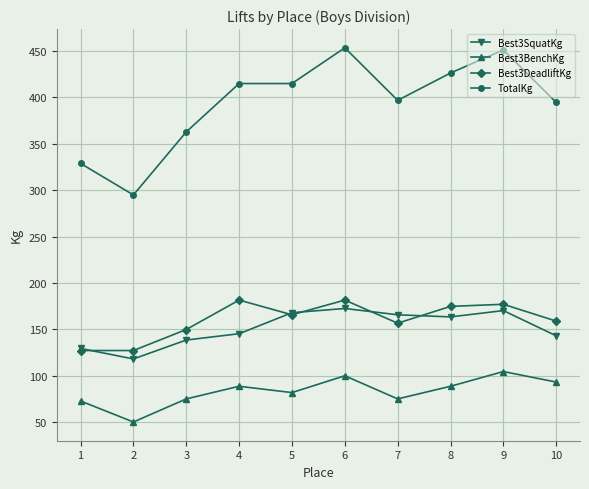

Which category has the highest value in the Best3BenchKg series?

9